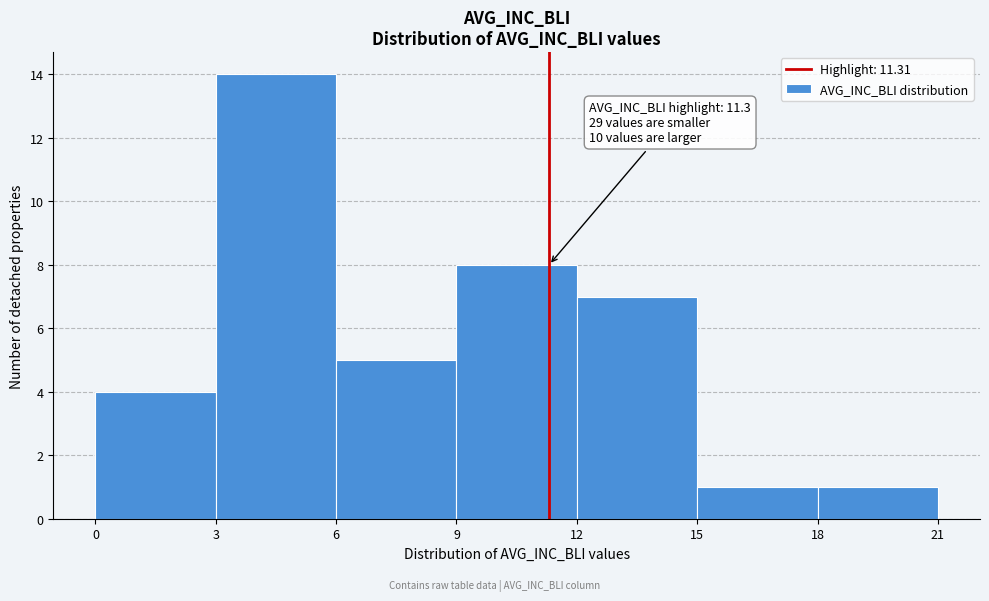

Which range on the x-axis has the tallest bar?

3 to 6